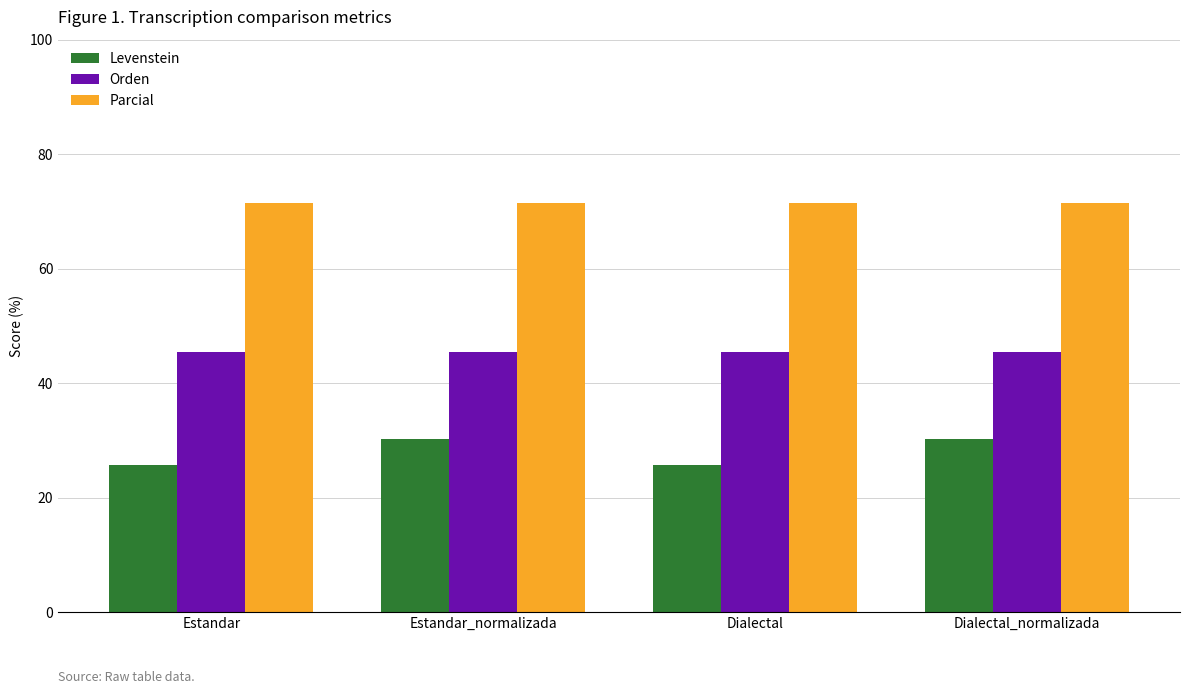

What is the total value across all series at Dialectal?

142.5